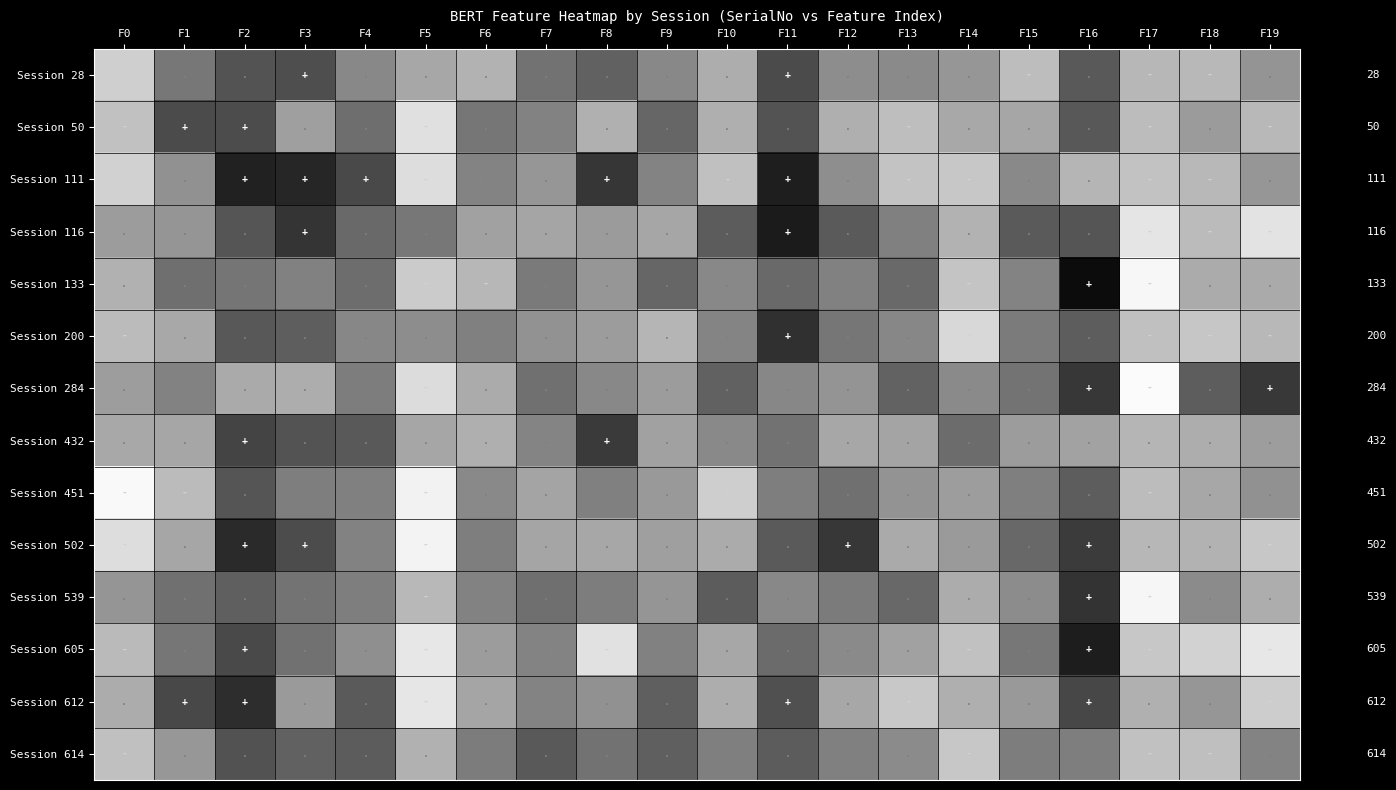

At which category is the sum across all series the highest?

F2